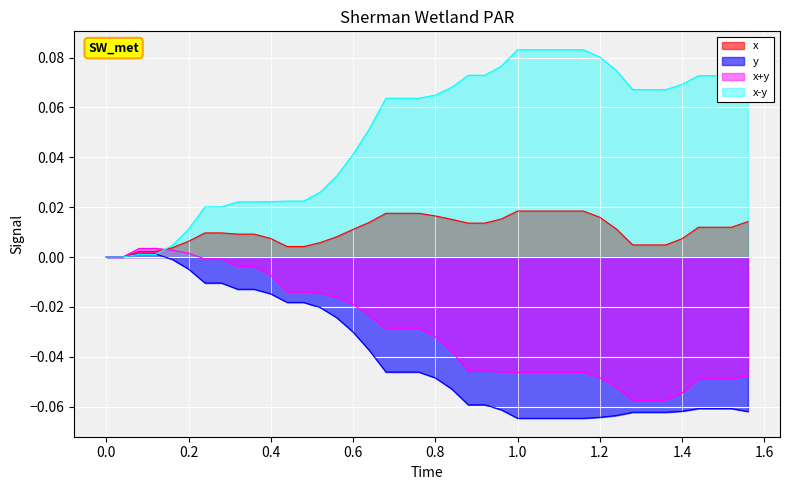

True or false: x has more than 0 interior local peaks.

False